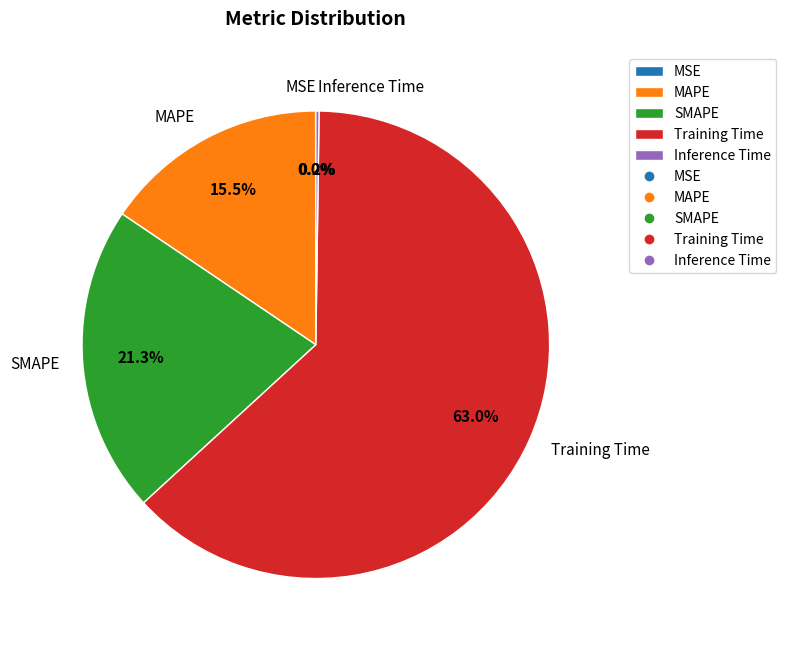

Is it true that Training Time is 63% of the pie?

True